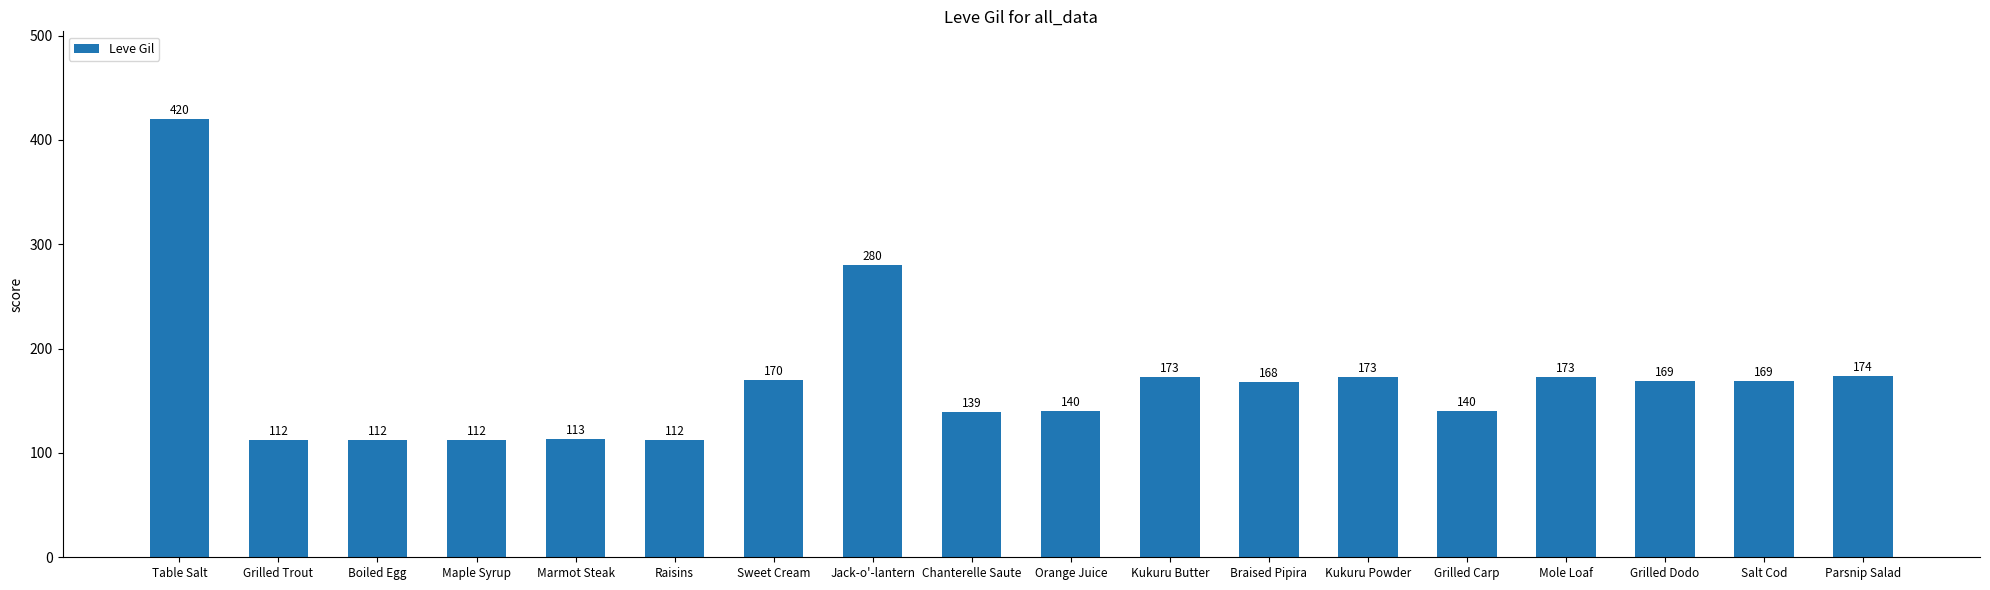

What is the average value?

169